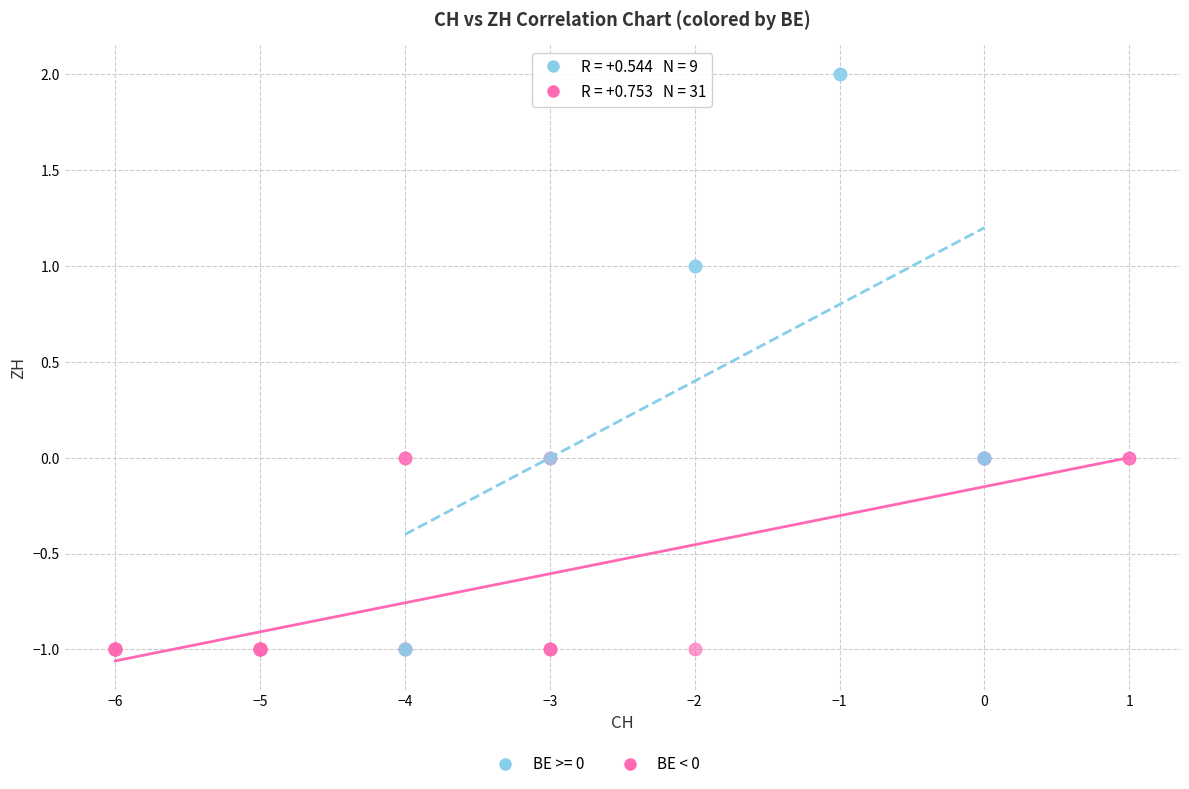

Which series has the largest Y range (max minus min)?

BE >= 0